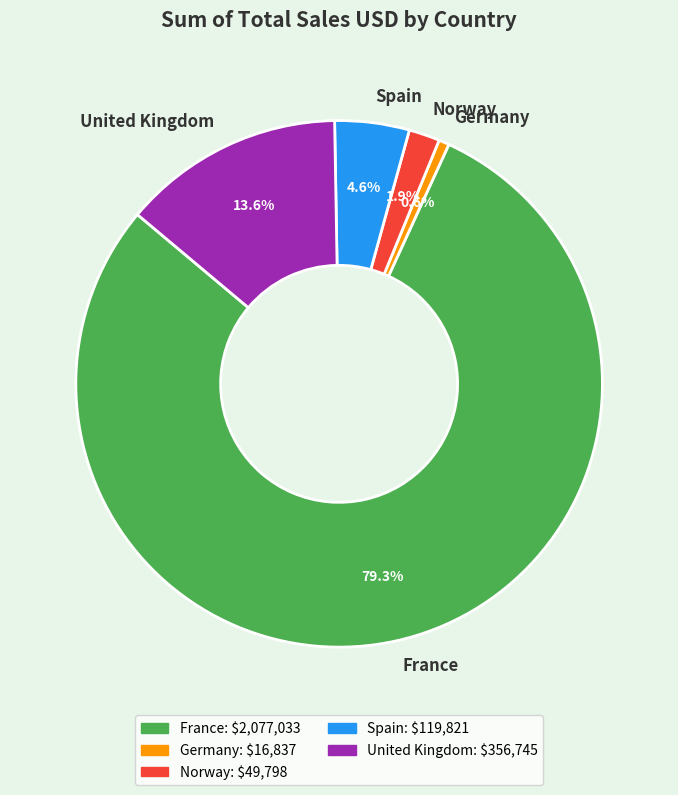

Does United Kingdom represent more than half of the total?

No